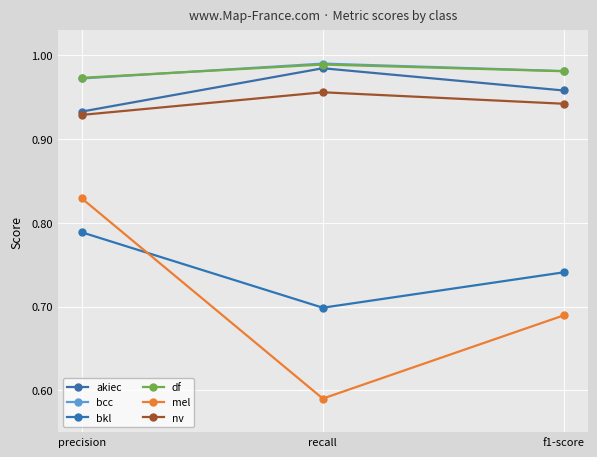

What is the sum of the akiec values at precision and recall?

1.9